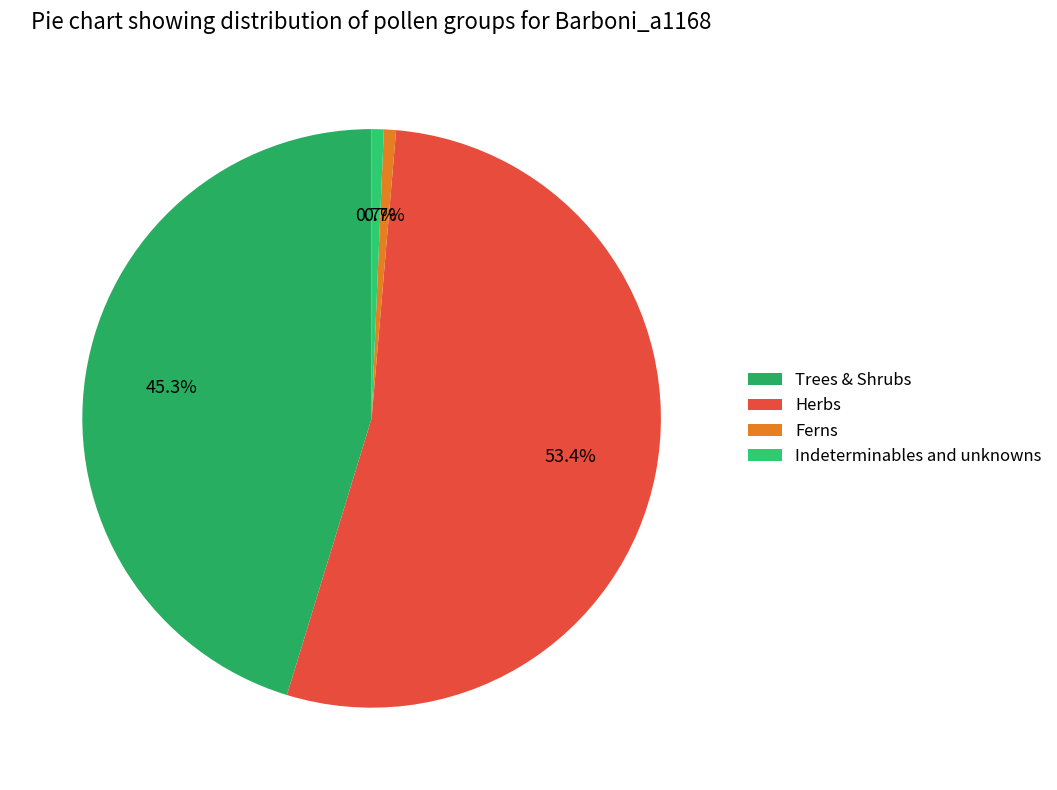

Which slice is the largest?

Herbs